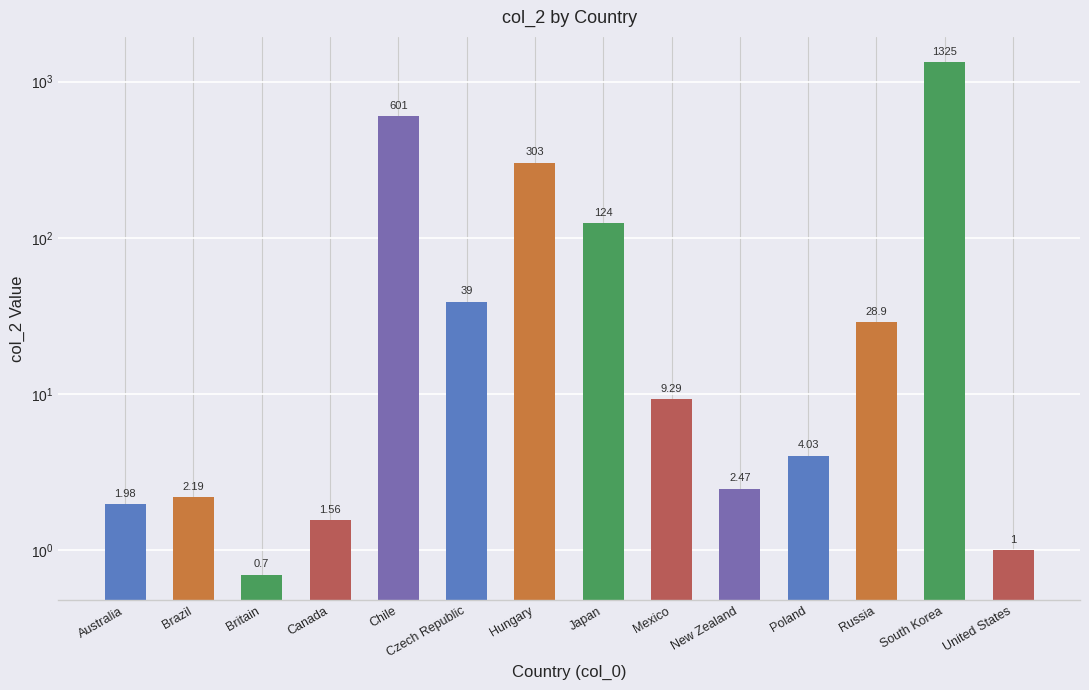

What is the smallest value displayed?

0.7